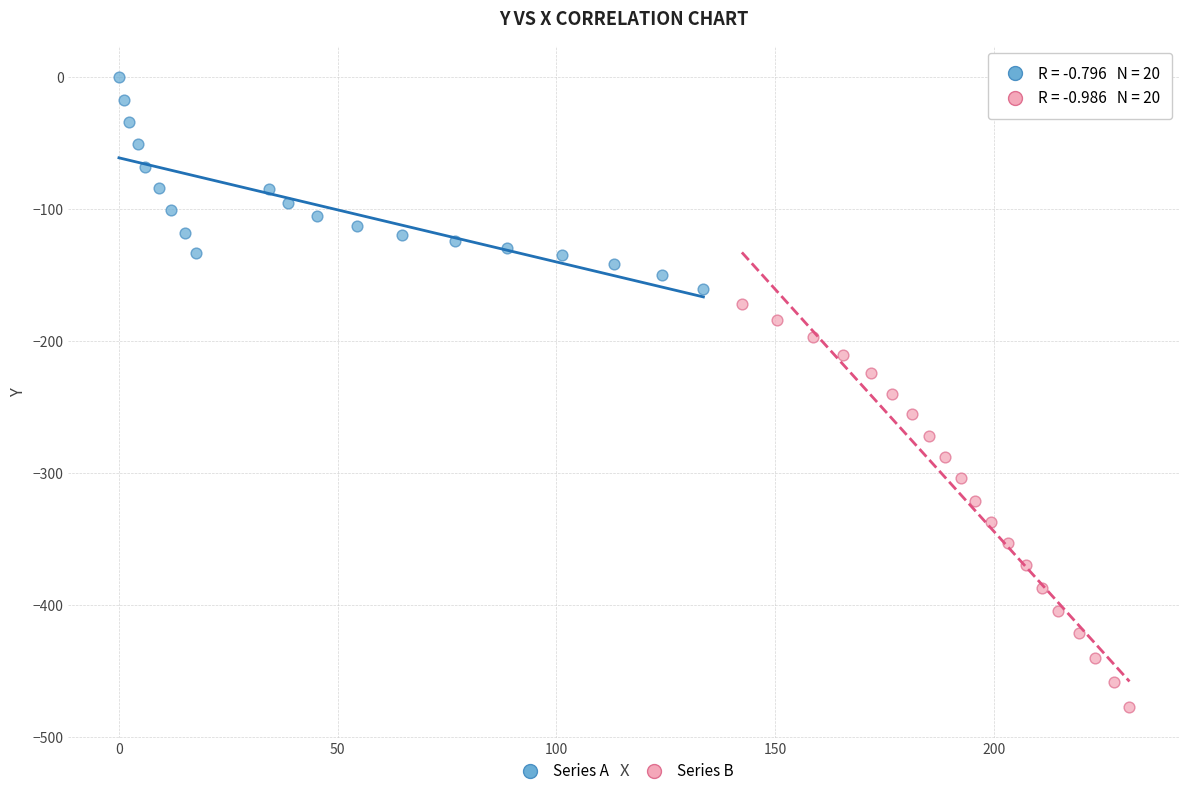

Which series contains the lowest Y value?

Series B